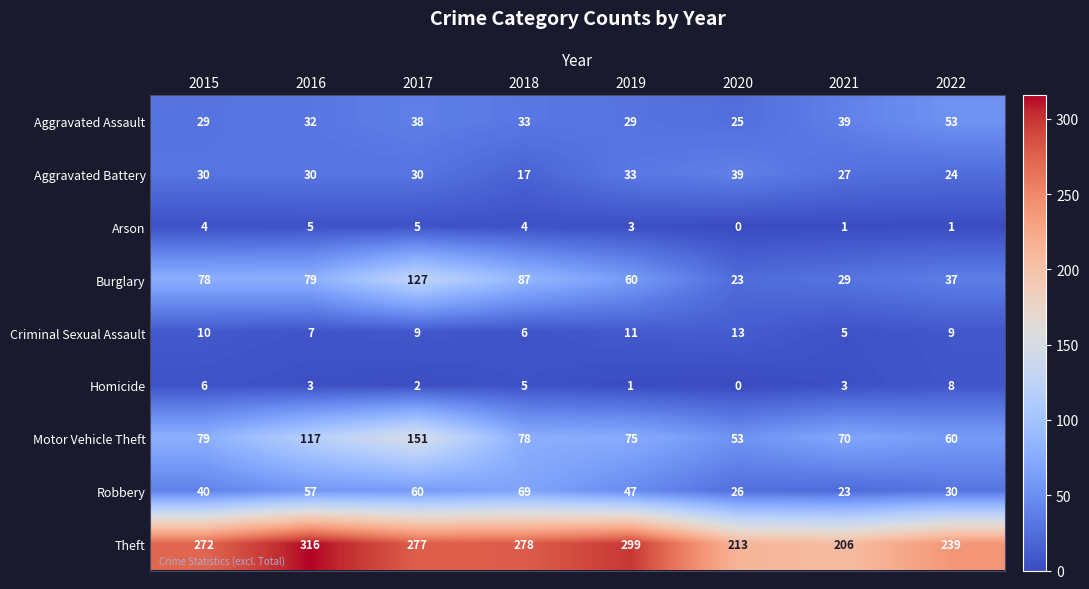

What value does the Aggravated Battery series have at 2020, to the nearest 10?

40